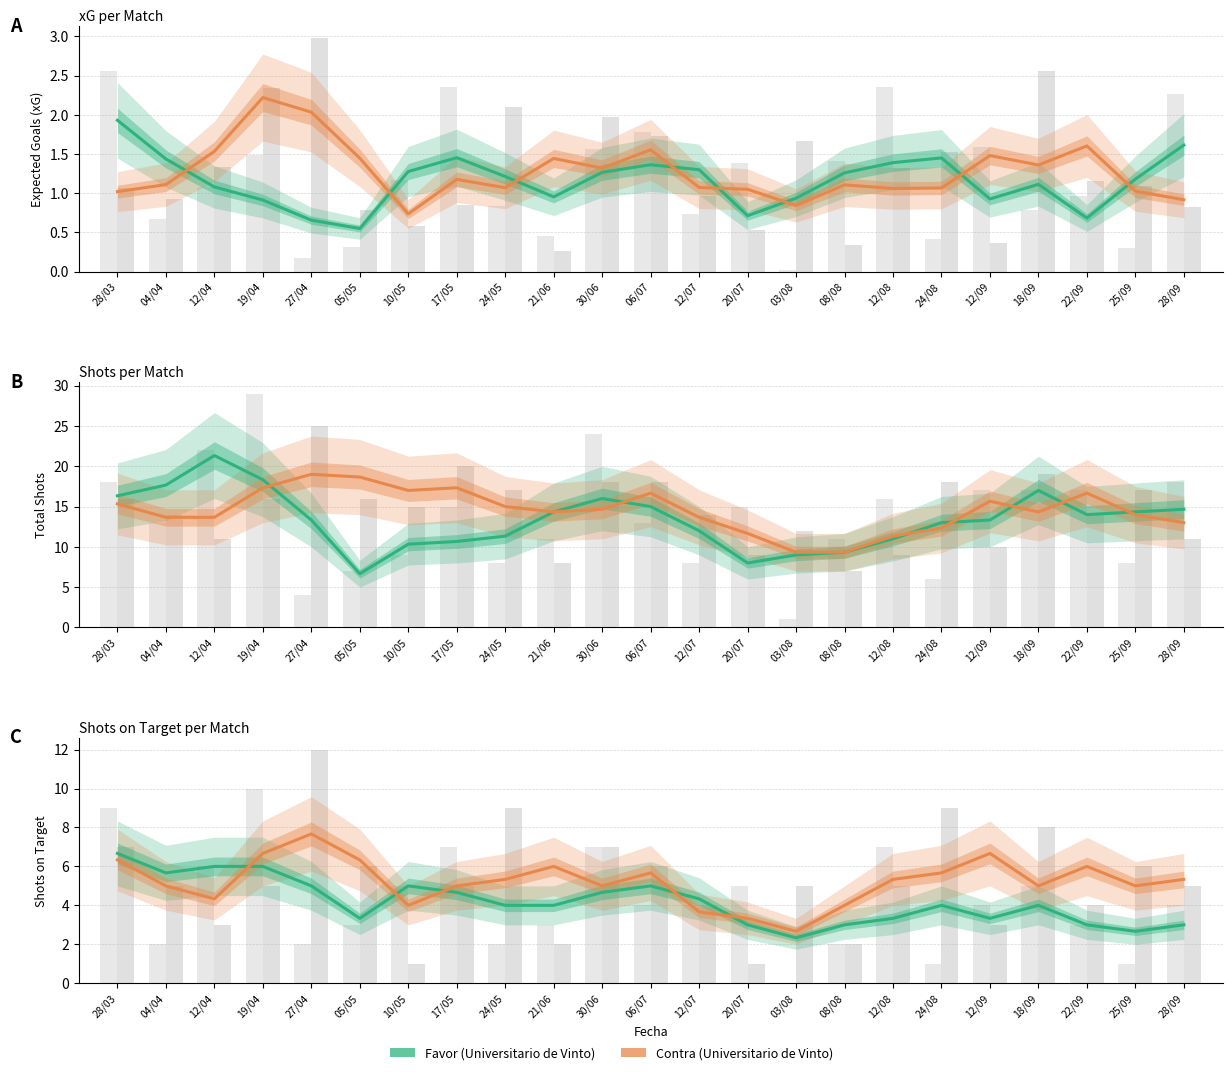

At 03/08, list the series in order from smallest to largest.

xG Contra, xG Favor, A puerta Favor, A puerta Contra, Shots Favor, Shots Contra